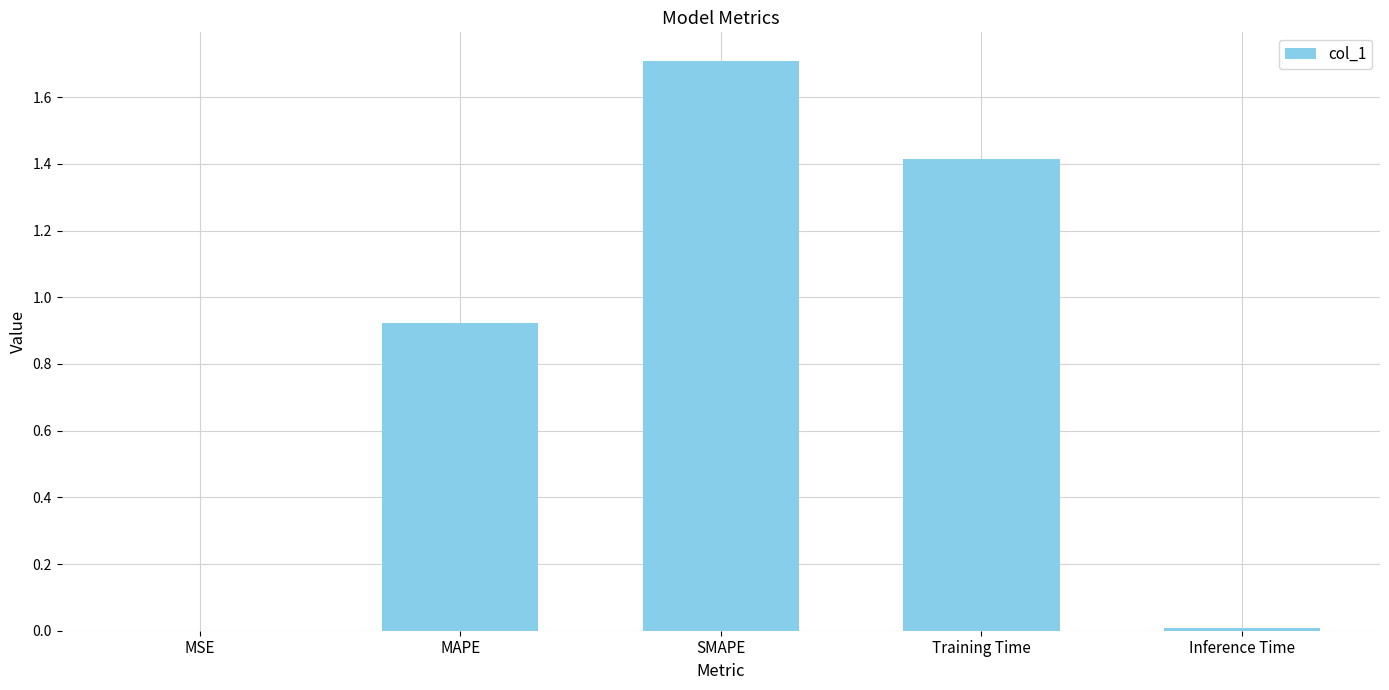

Read the value at Training Time.

1.4